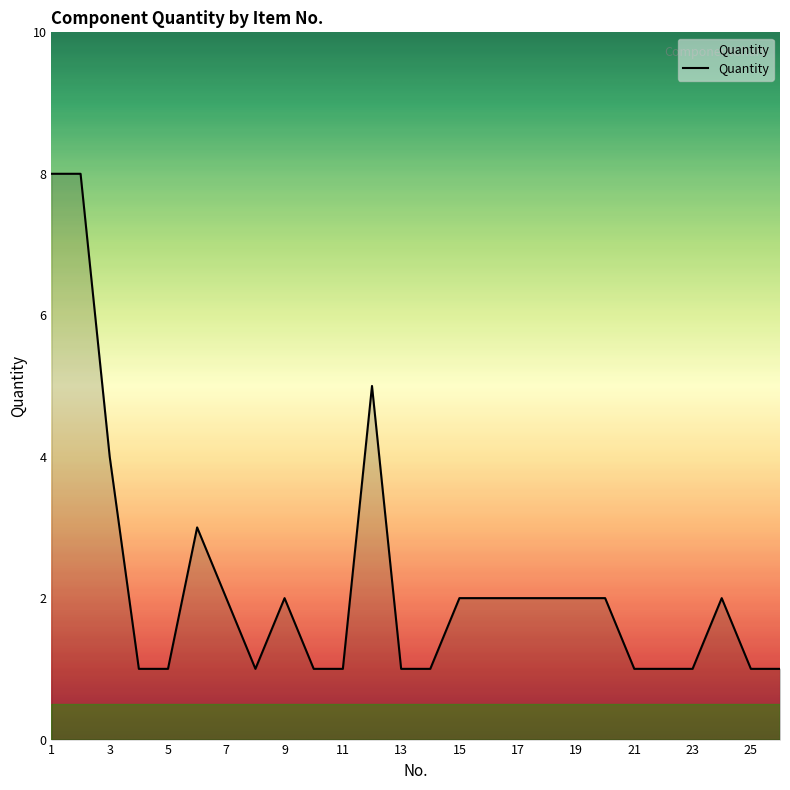

Reading left to right, extract all data points from this chart.

8	8	4	1	1	3	2	1	2	1	1	5	1	1	2	2	2	2	2	2	1	1	1	2	1	1